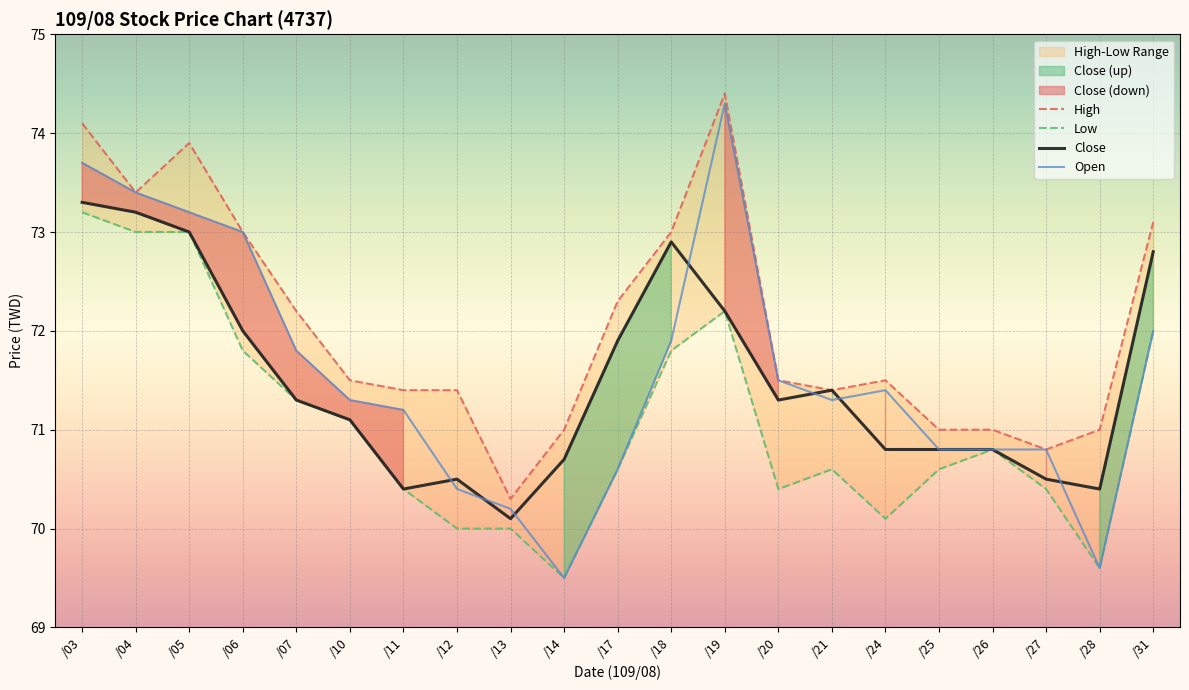

What is the lowest value of the Open series?

69.5